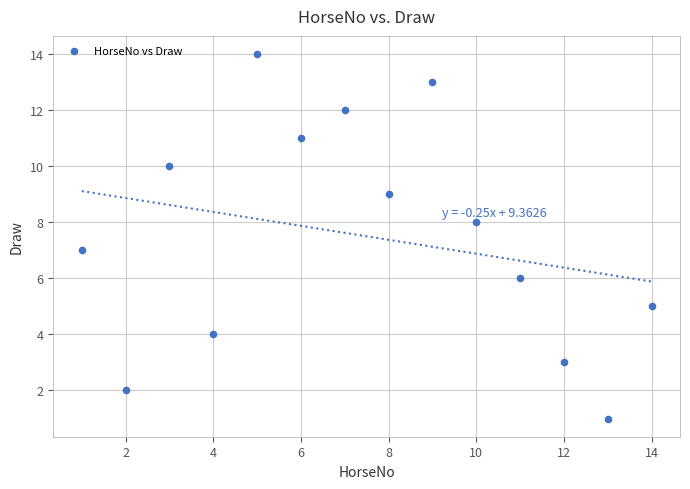

What is the range of Y values (max minus min)?

13